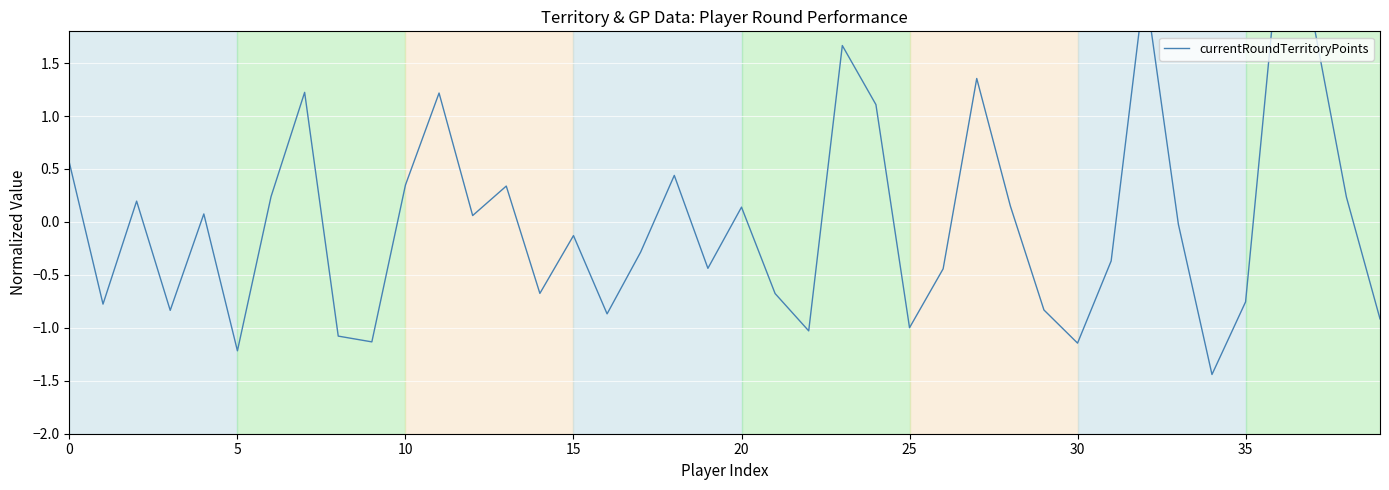

What is the difference between the second highest and minimum values?

3.7